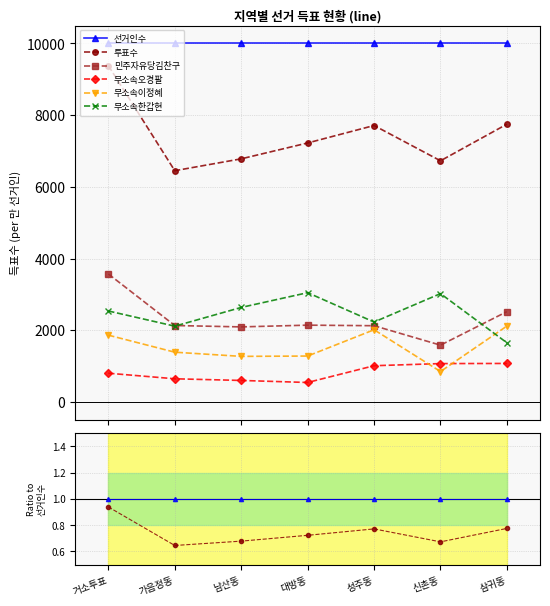

Between 가음정동 and 신촌동, which series saw the biggest shift?

무소속한갑현